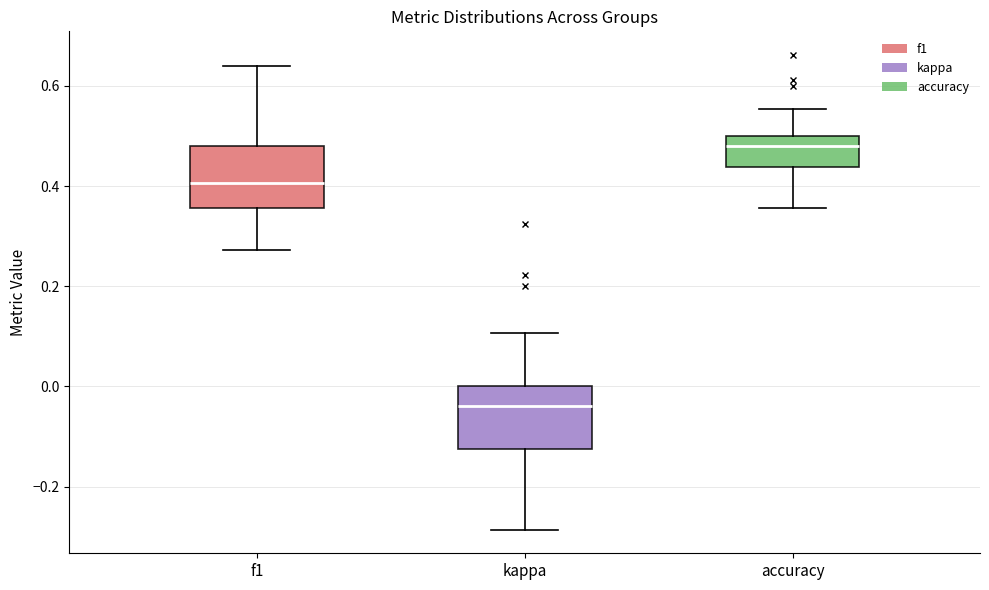

Which box's median line is the lowest?

kappa